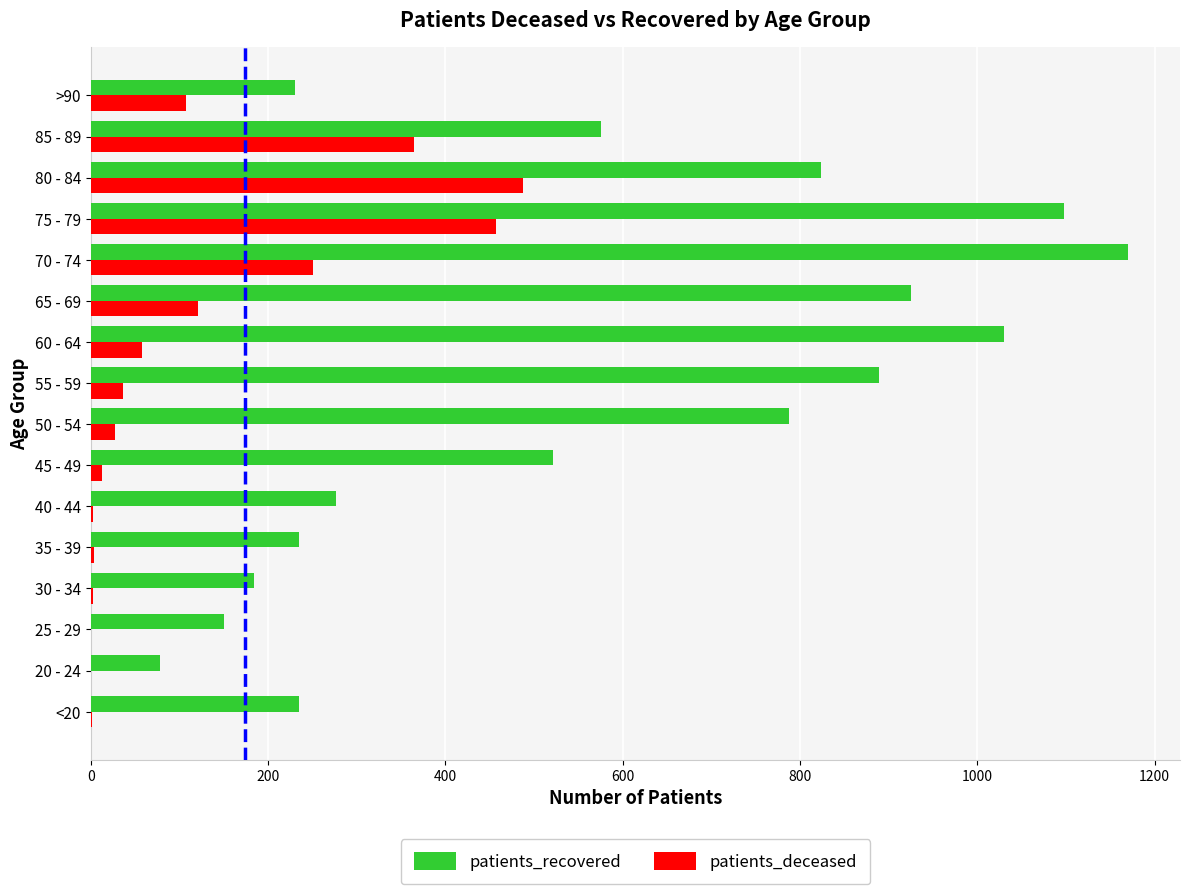

At which label is patients_recovered closest to 624?

85 - 89